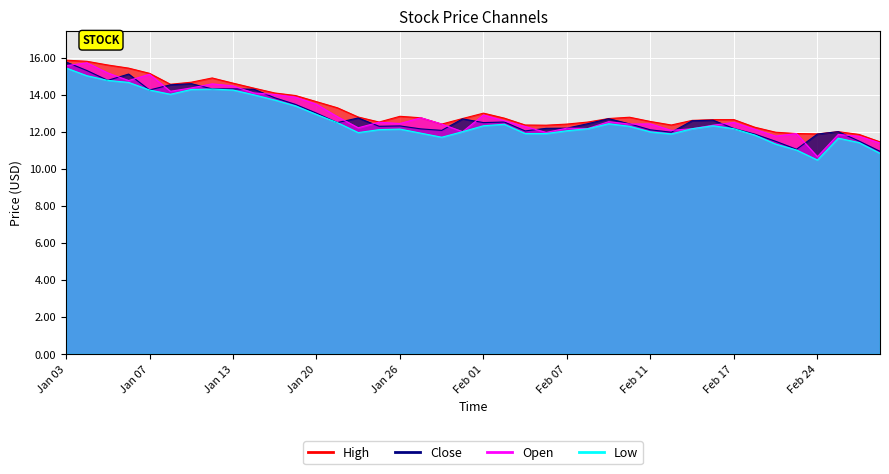

What is the spread (max minus min) of values at 2022-01-21?

0.8